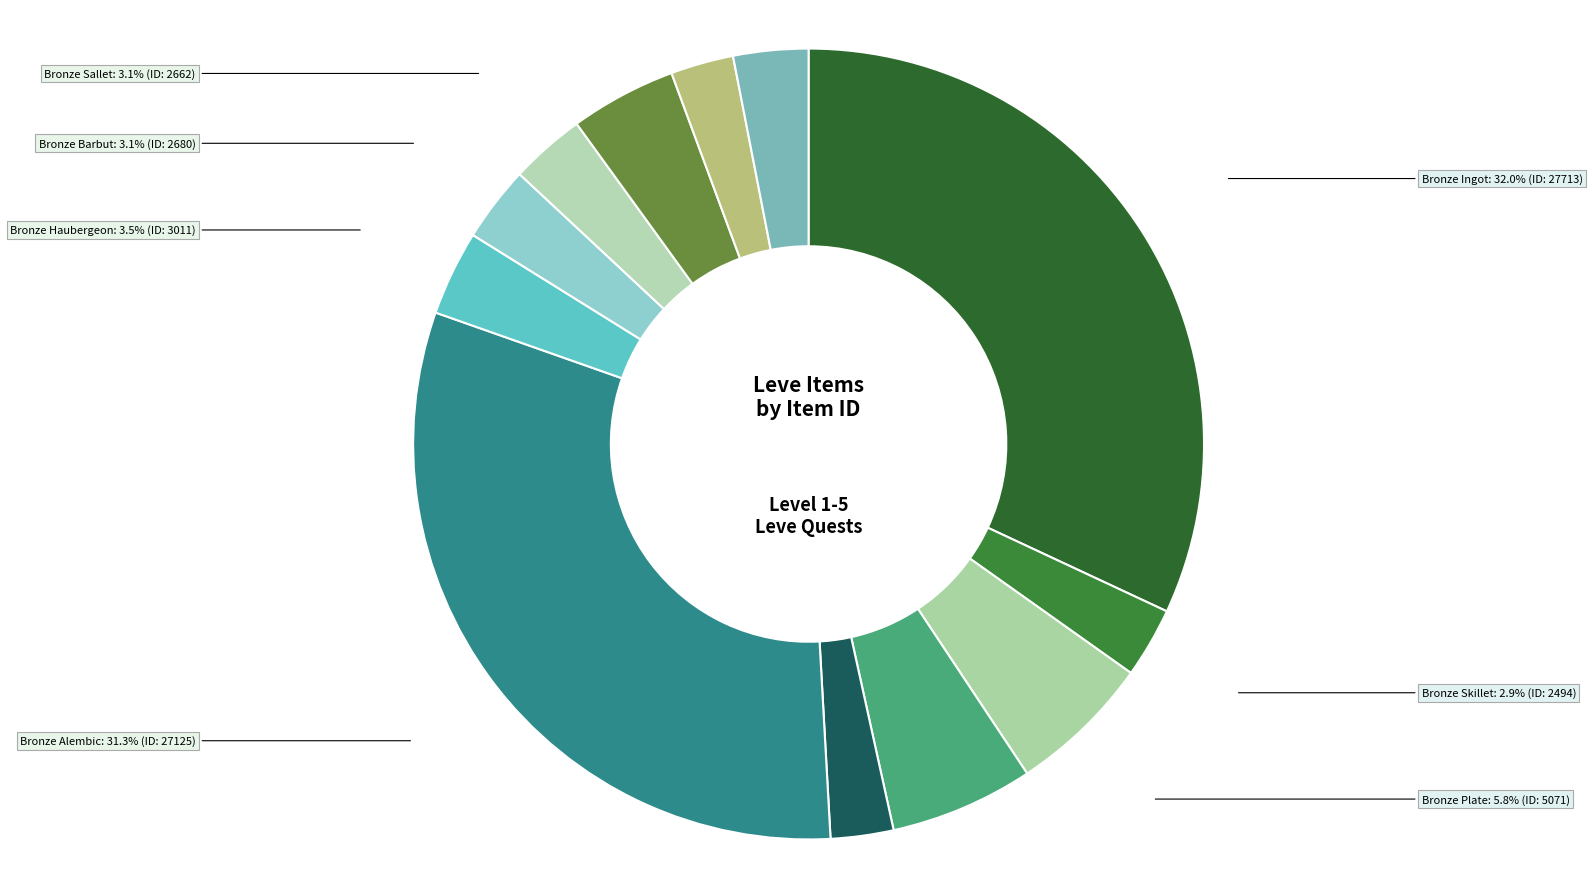

What percentage is the Bronze Skillet slice, to the nearest percent?

3%